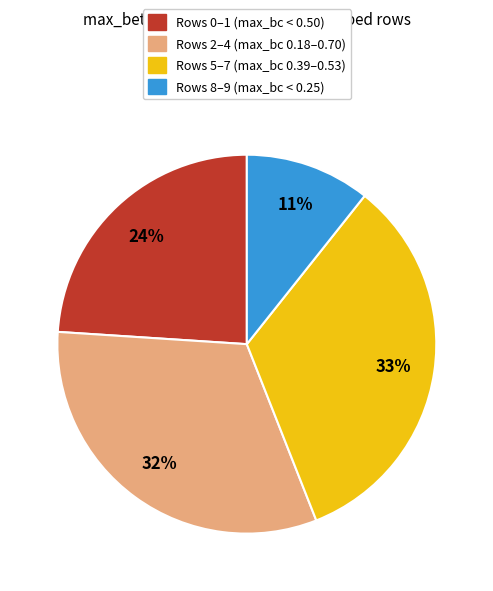

True or false: Rows 8–9 (max_bc < 0.25) accounts for 1% of the total.

False